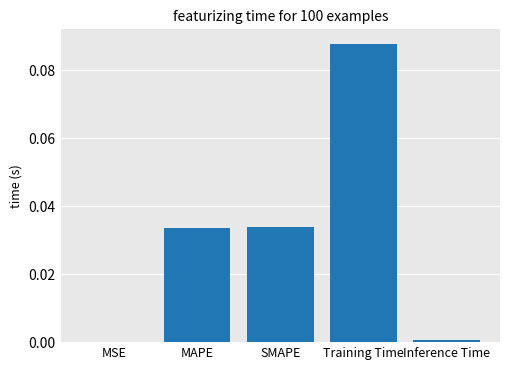

How many categories are shown in the chart?

5